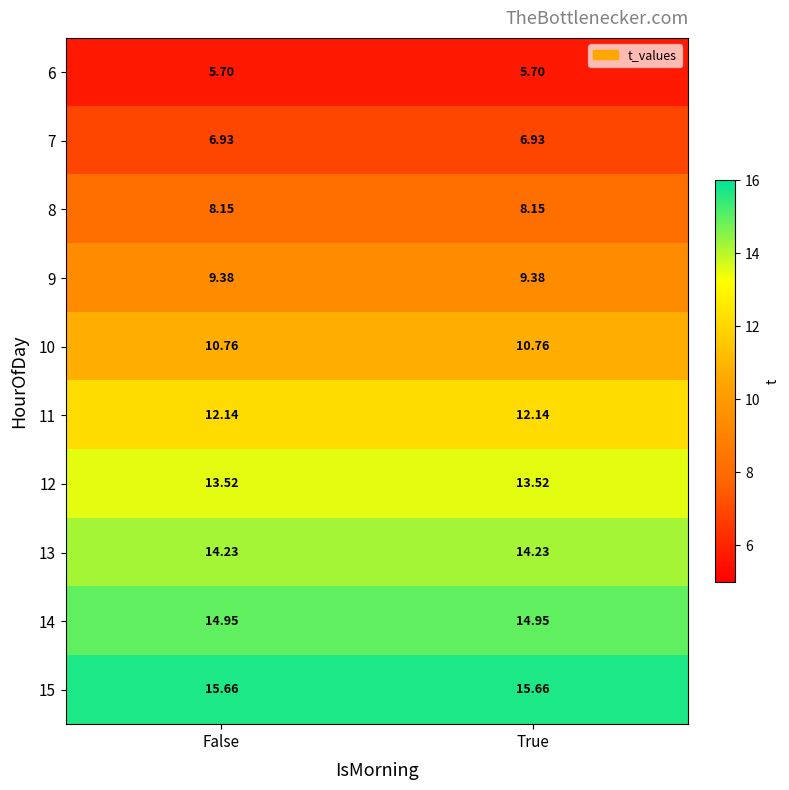

Is the value of 6 at False greater than the value of 13 at False?

No